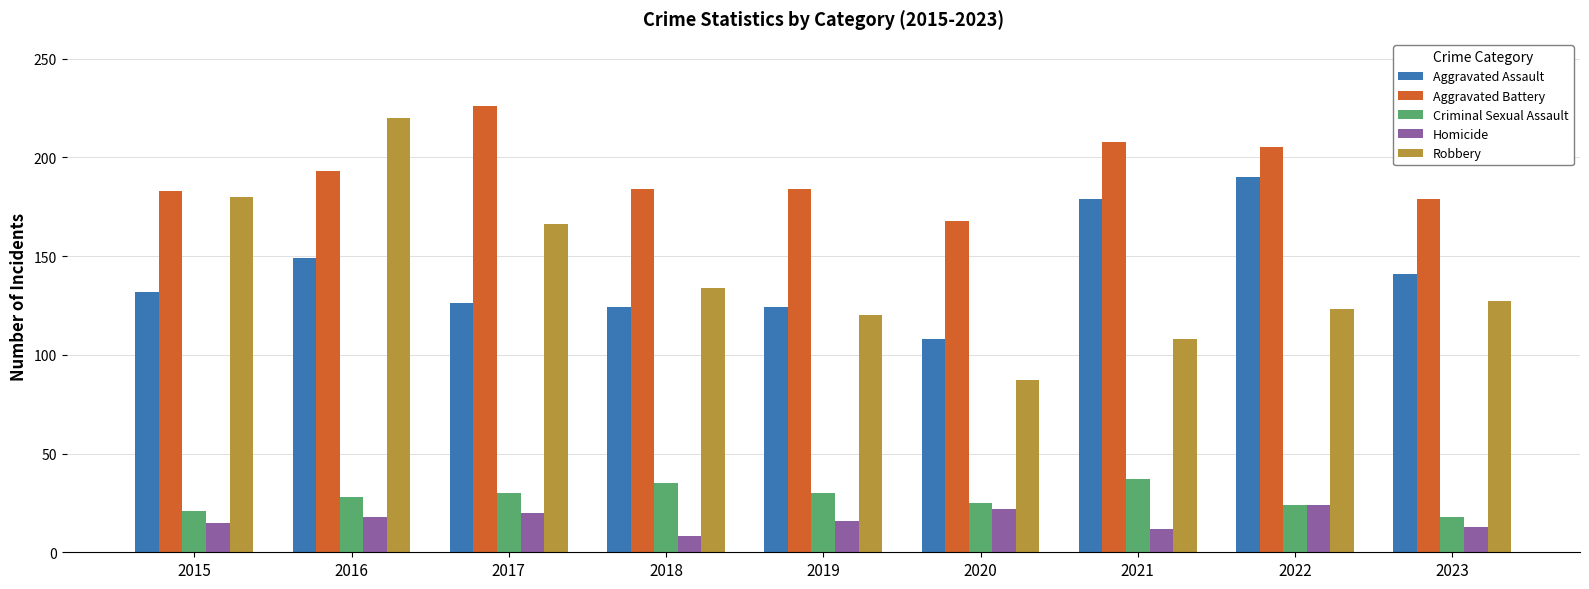

True or false: Aggravated Assault has a value of 149 at 2016.

True